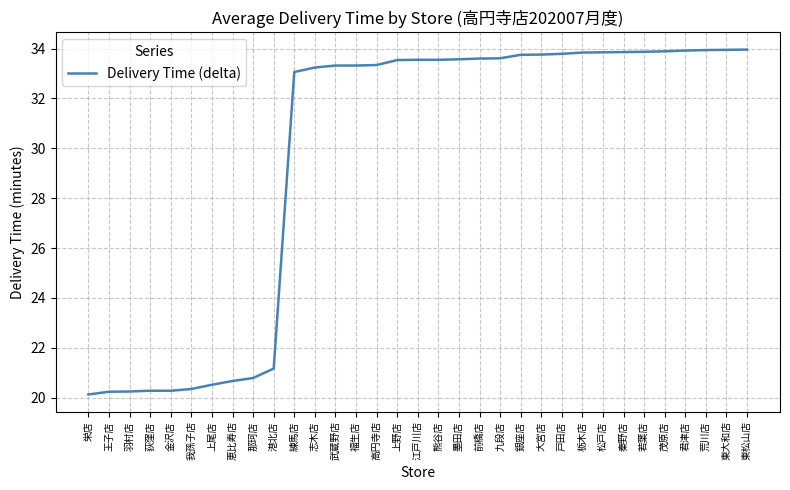

What is the change in value from 王子店 to 若葉店?

+13.6